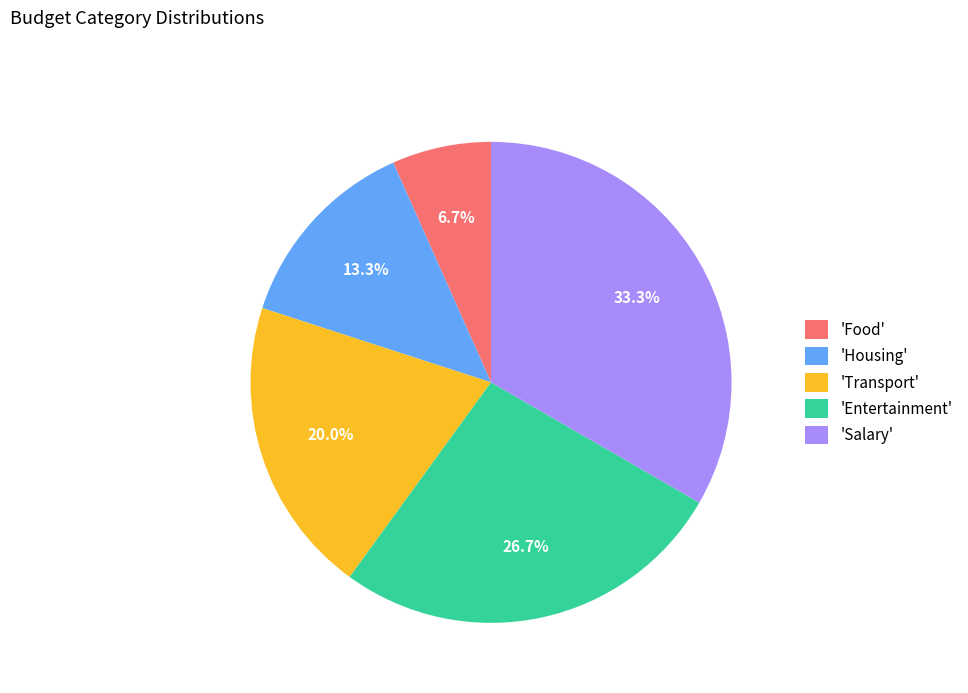

How many slices are in this pie chart?

5